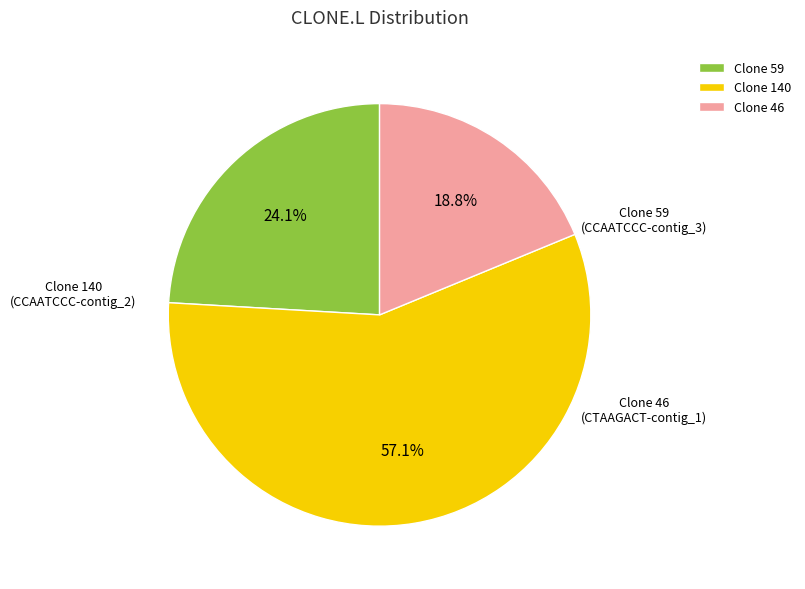

Which slice is the smallest?

Clone 46